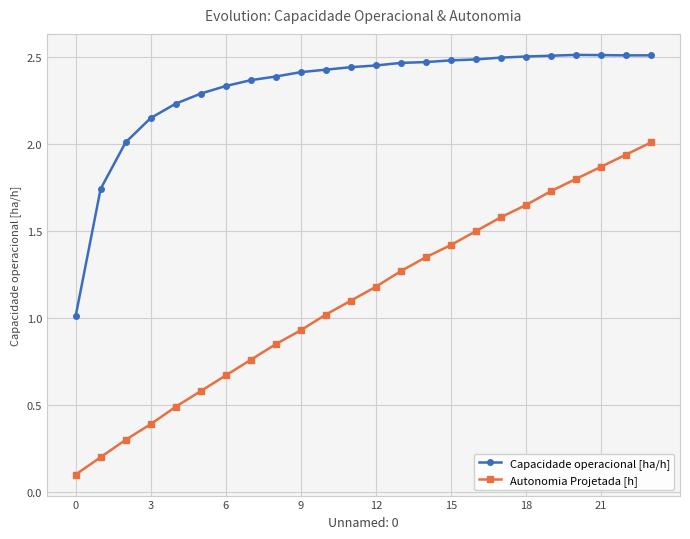

True or false: Autonomia Projetada [h] has more than 0 points higher than both neighbors.

False